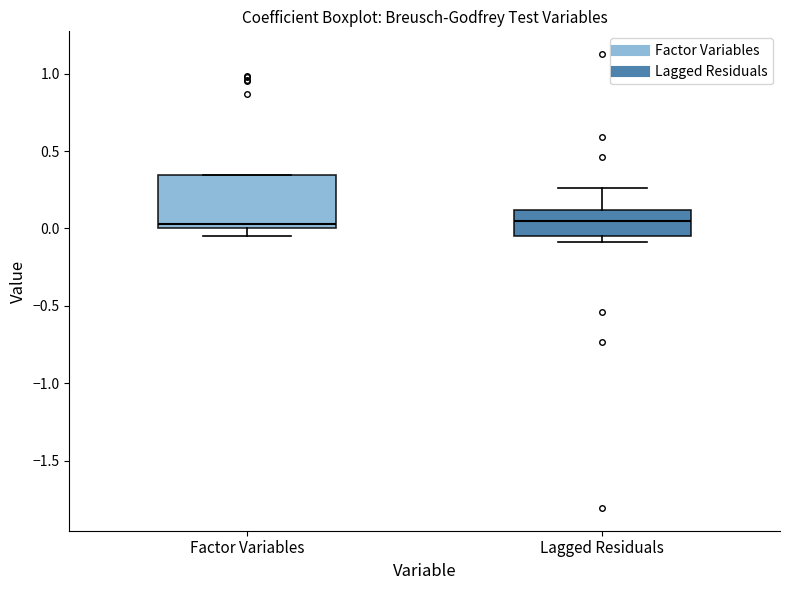

Where is the lower edge of the box for Lagged Residuals on the y-axis? The values are not printed on the chart, so give them approximately, as read against the axis.

-0.05